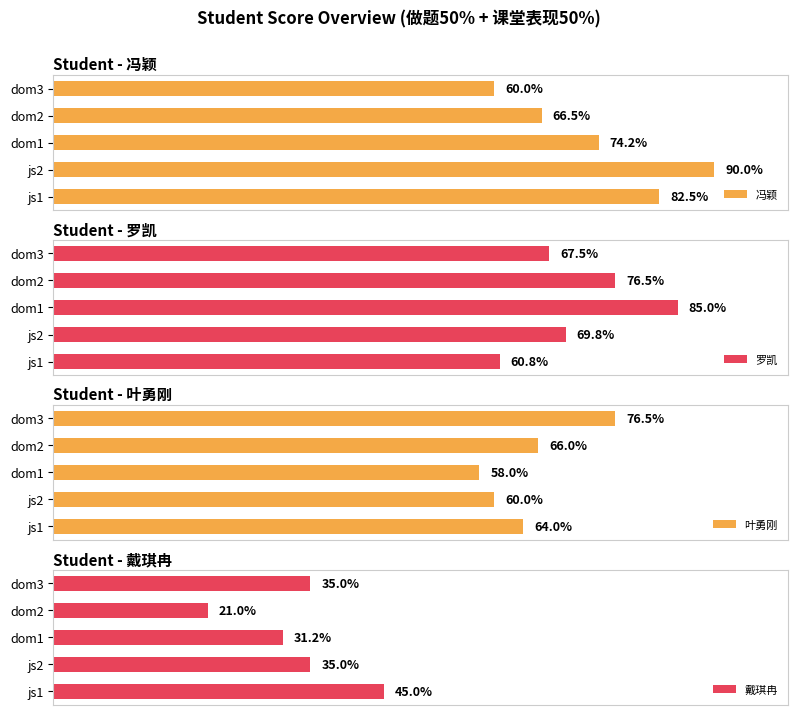

At which label is 冯颖 closest to 75?

dom1